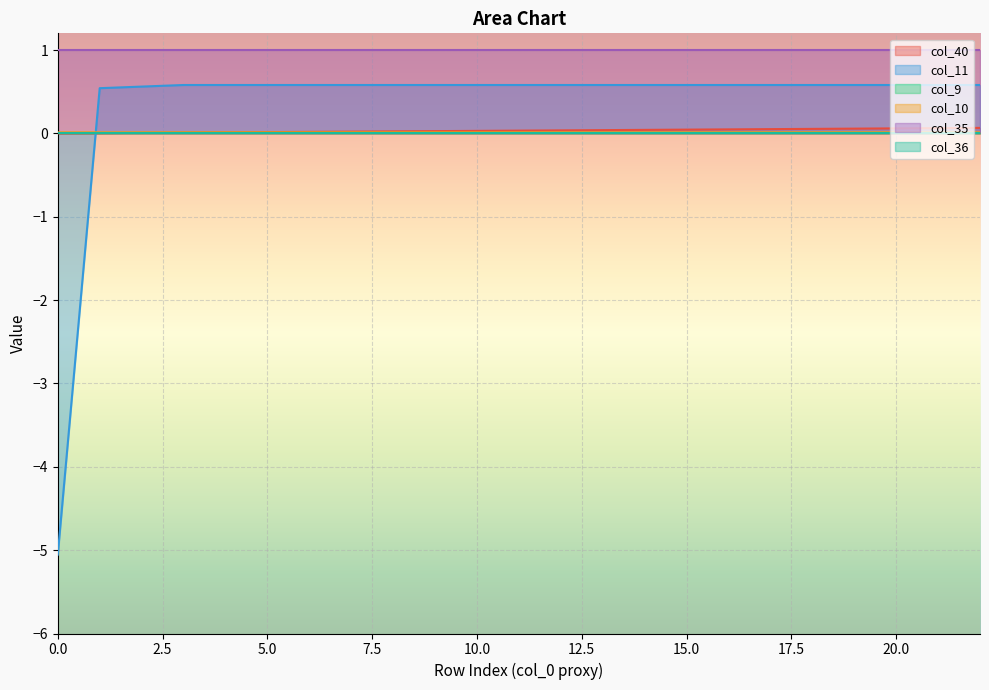

Between 4 and 7, which series saw the biggest shift?

col_40